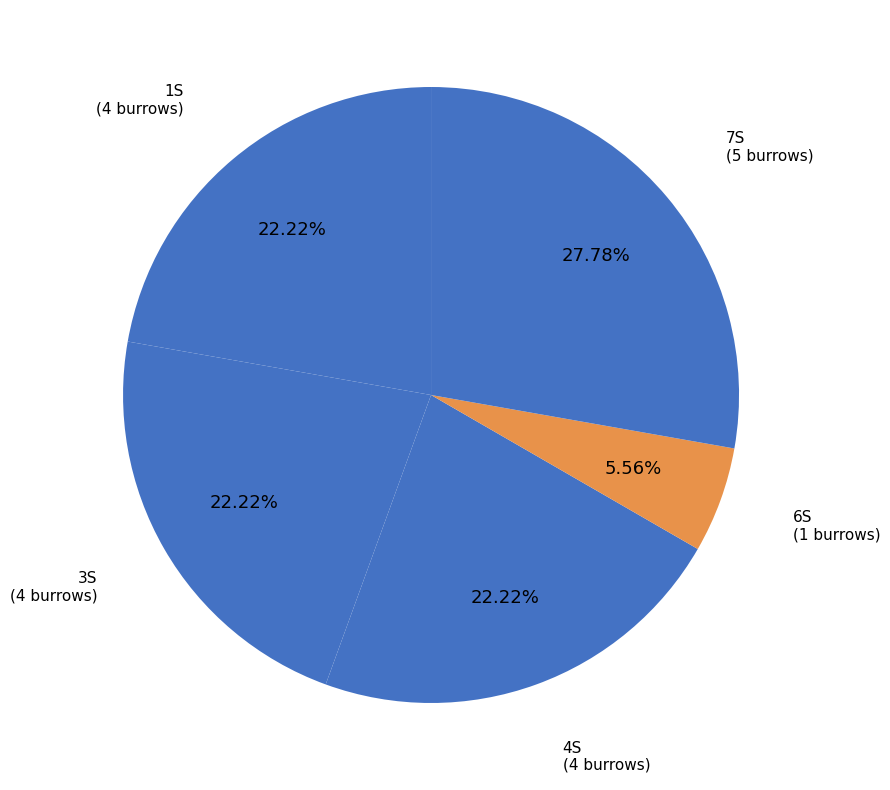

What is the total percentage of 6S and 3S?

27.8%